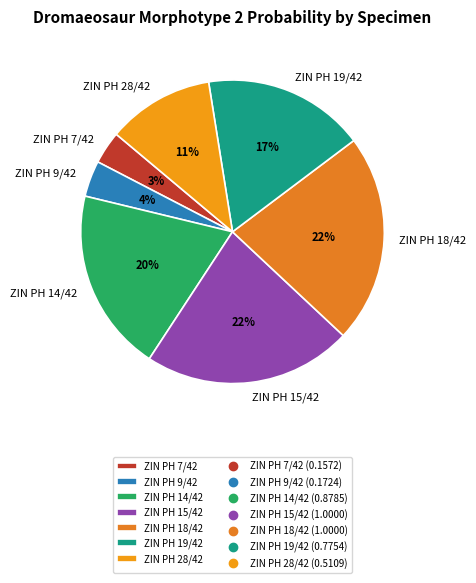

To the nearest percent, what is the average slice percentage?

14%